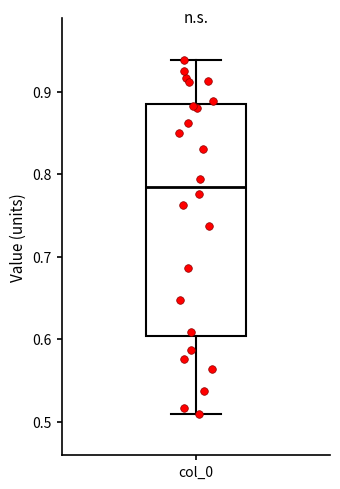

Transcribe this box plot: give where the median line is, the range the box spans, and where the two whiskers end, as read against the y-axis. The values are not printed on the chart, so give them approximately, as read against the axis.

median 0.79, box 0.60 to 0.88, whiskers 0.51 to 0.94